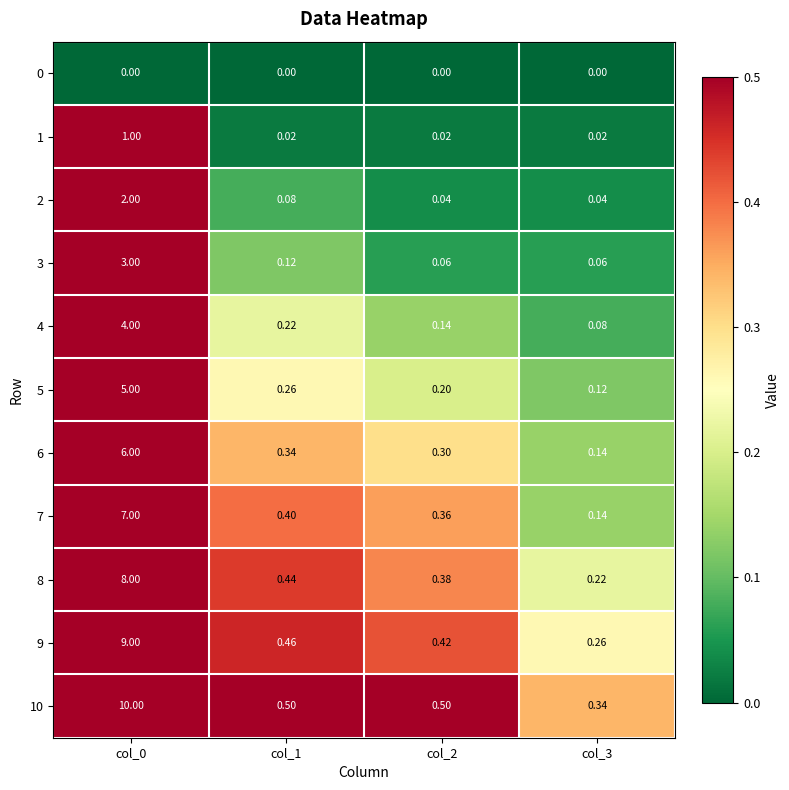

Is the value of 1 at col_2 greater than the value of 0 at col_2?

Yes